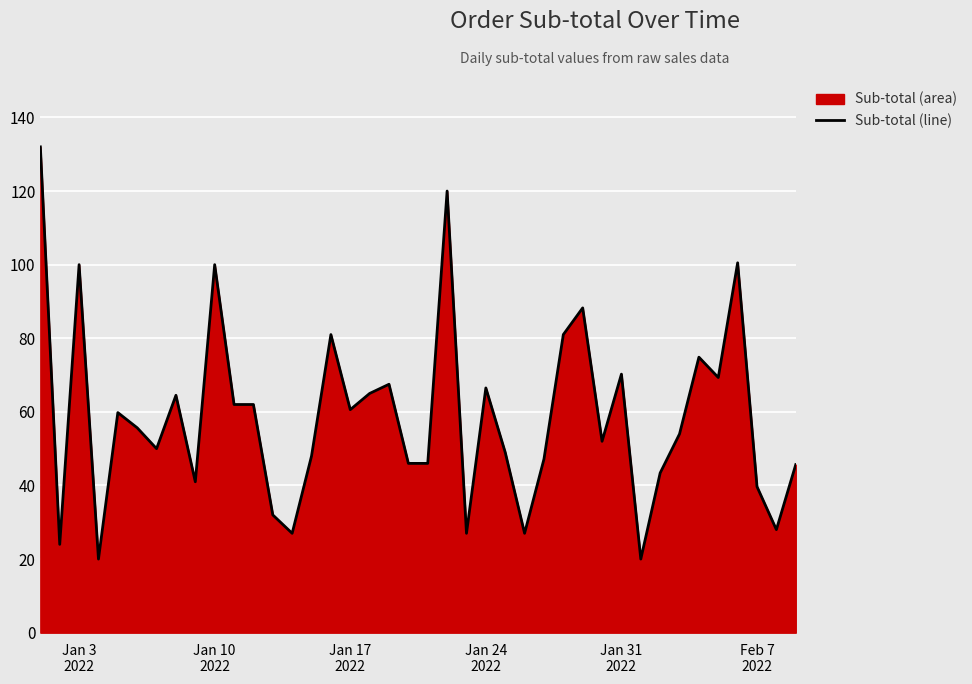

What is the greatest value displayed?

132.0